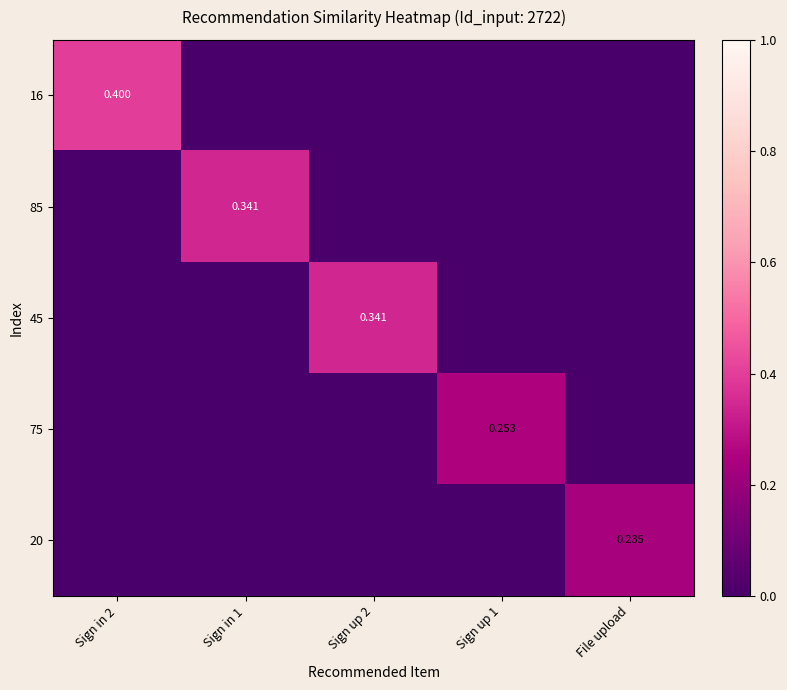

The value of 75 at Sign in 2 is 0.1. True or false?

False